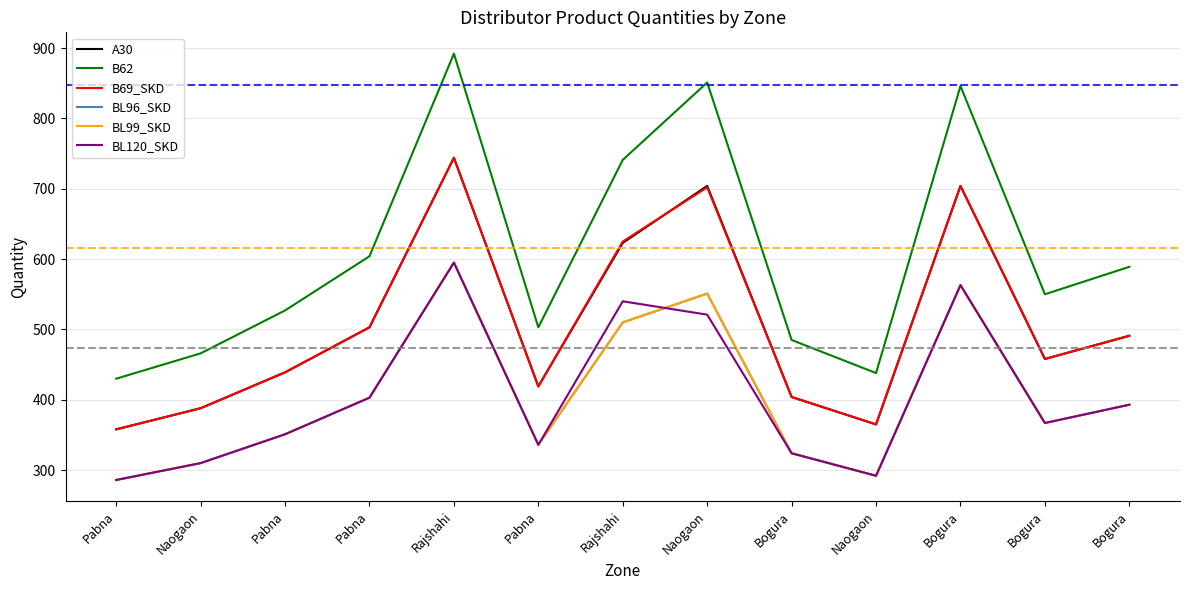

Does the chart display data point markers on the line(s)?

No